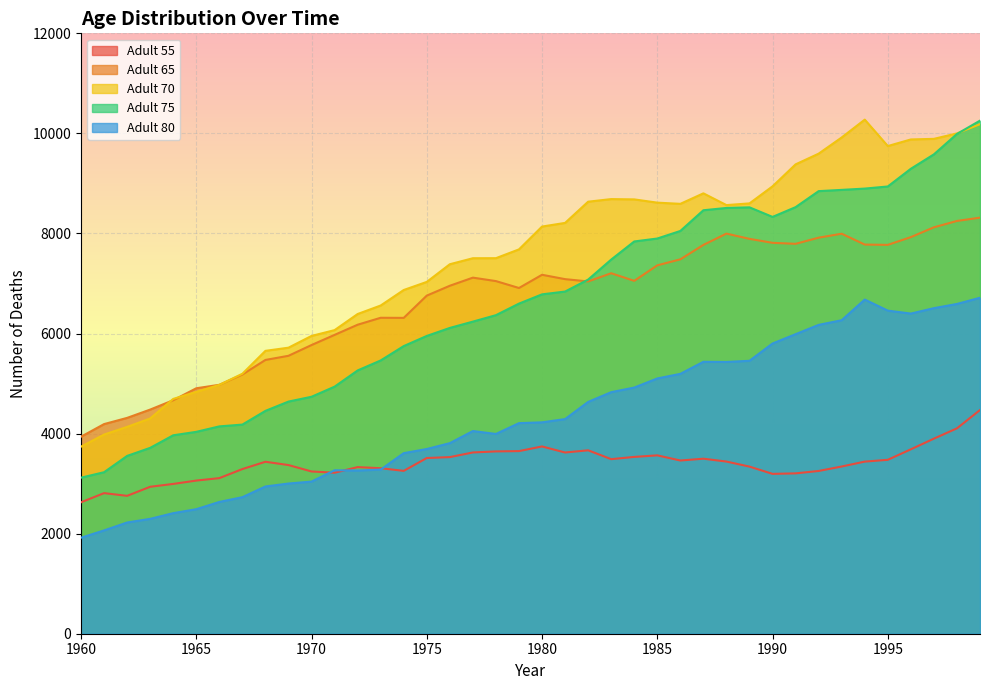

Reading right to left, extract all data points from this chart.

Adult 55: 1999=4471	1998=4105	1997=3899	1996=3686	1995=3476	1994=3440	1993=3342	1992=3253	1991=3205	1990=3195	1989=3340	1988=3441	1987=3498	1986=3462	1985=3565	1984=3534	1983=3489	1982=3666	1981=3622	1980=3743	1979=3650	1978=3644	1977=3623	1976=3530	1975=3512	1974=3255	1973=3308	1972=3330	1971=3218	1970=3243	1969=3371	1968=3437	1967=3291	1966=3110	1965=3061	1964=2994	1963=2937	1962=2756	1961=2810	1960=2627
Adult 65: 1999=8316	1998=8250	1997=8123	1996=7927	1995=7772	1994=7778	1993=7995	1992=7916	1991=7793	1990=7813	1989=7892	1988=7997	1987=7771	1986=7483	1985=7363	1984=7053	1983=7205	1982=7041	1981=7087	1980=7174	1979=6910	1978=7048	1977=7117	1976=6955	1975=6758	1974=6313	1973=6315	1972=6176	1971=5973	1970=5770	1969=5555	1968=5472	1967=5181	1966=4975	1965=4906	1964=4667	1963=4480	1962=4314	1961=4190	1960=3938
Adult 70: 1999=10184	1998=10000	1997=9891	1996=9879	1995=9747	1994=10275	1993=9919	1992=9595	1991=9381	1990=8942	1989=8601	1988=8567	1987=8802	1986=8592	1985=8616	1984=8681	1983=8687	1982=8635	1981=8211	1980=8138	1979=7682	1978=7506	1977=7505	1976=7385	1975=7032	1974=6870	1973=6560	1972=6390	1971=6068	1970=5952	1969=5717	1968=5654	1967=5196	1966=4973	1965=4834	1964=4693	1963=4302	1962=4134	1961=3981	1960=3739
Adult 75: 1999=10255	1998=9989	1997=9581	1996=9293	1995=8939	1994=8897	1993=8871	1992=8846	1991=8526	1990=8331	1989=8522	1988=8510	1987=8464	1986=8050	1985=7899	1984=7840	1983=7478	1982=7078	1981=6839	1980=6783	1979=6598	1978=6367	1977=6238	1976=6112	1975=5952	1974=5749	1973=5462	1972=5262	1971=4938	1970=4736	1969=4640	1968=4454	1967=4180	1966=4144	1965=4035	1964=3966	1963=3715	1962=3554	1961=3228	1960=3119
Adult 80: 1999=6715	1998=6591	1997=6507	1996=6399	1995=6458	1994=6679	1993=6266	1992=6173	1991=5987	1990=5801	1989=5455	1988=5432	1987=5435	1986=5194	1985=5102	1984=4920	1983=4828	1982=4633	1981=4290	1980=4225	1979=4209	1978=3993	1977=4051	1976=3809	1975=3692	1974=3609	1973=3281	1972=3262	1971=3267	1970=3041	1969=3002	1968=2943	1967=2729	1966=2634	1965=2489	1964=2410	1963=2296	1962=2223	1961=2065	1960=1919